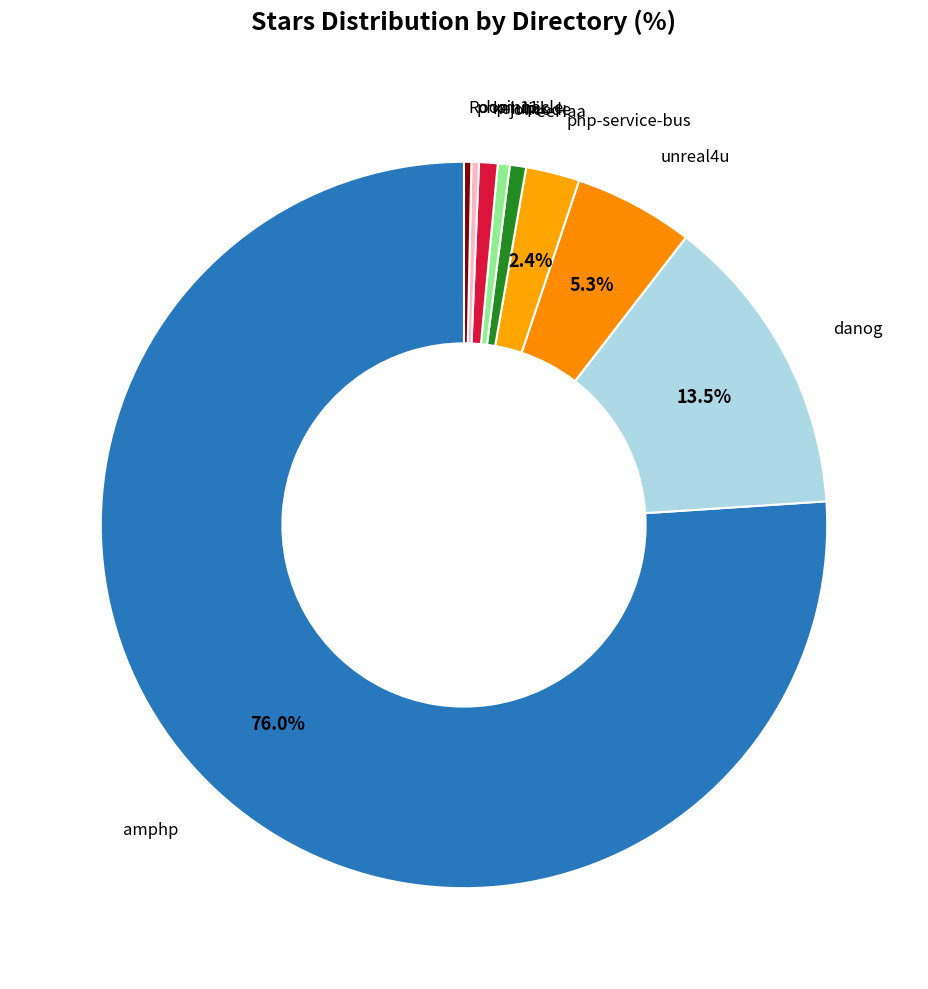

How many slices are in this pie chart?

9